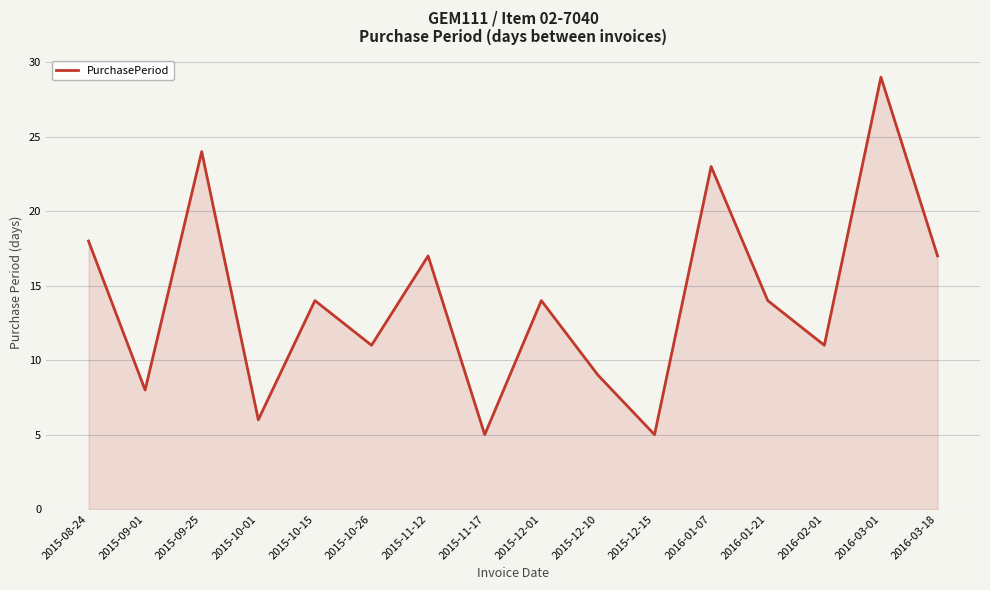

Where is the first local minimum?

2015-09-01